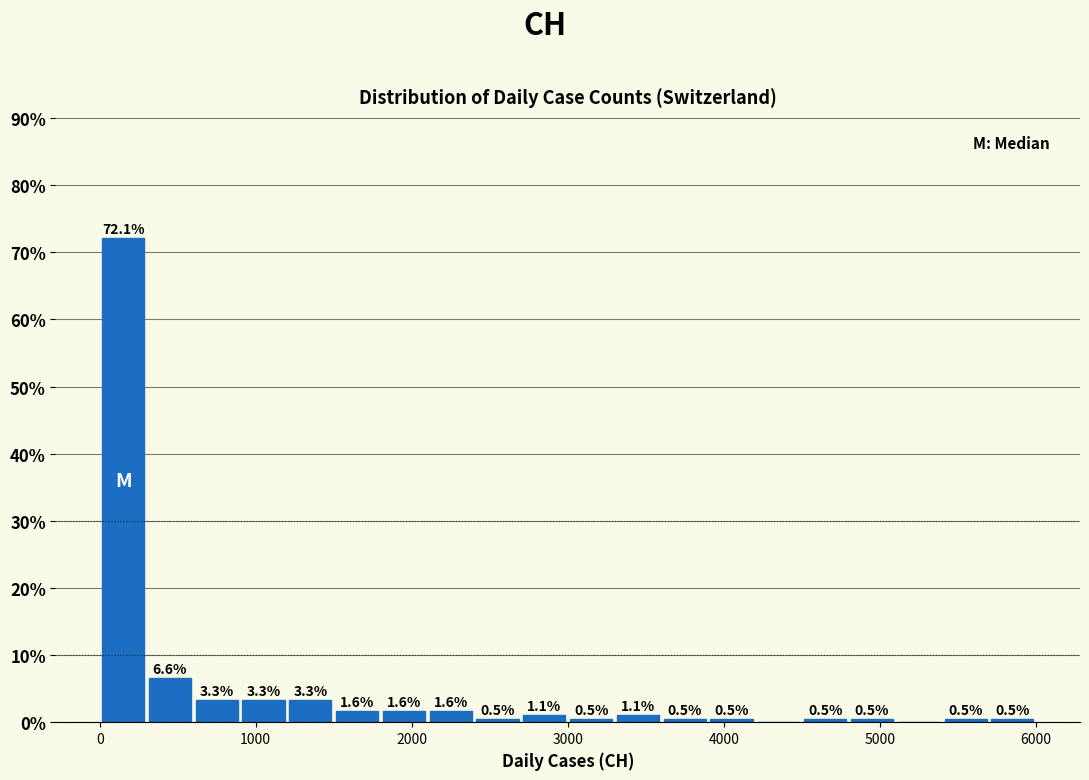

Read against the x-axis, roughly where is the centre of the tallest bar?

200